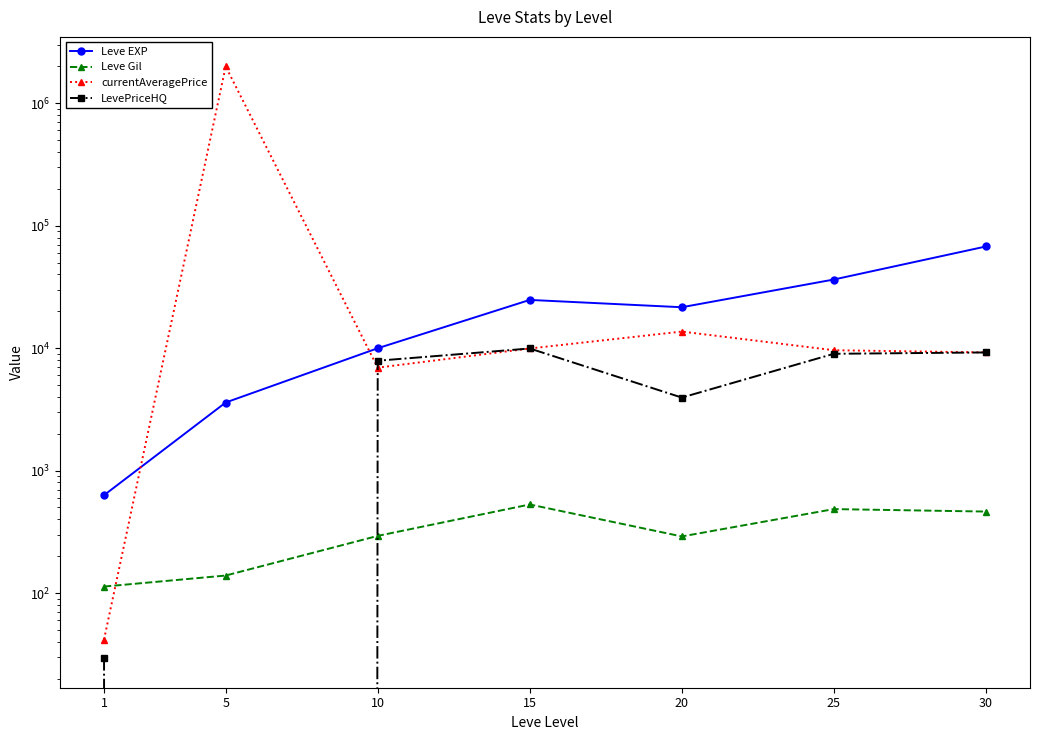

At which category does currentAveragePrice reach its first local peak?

5